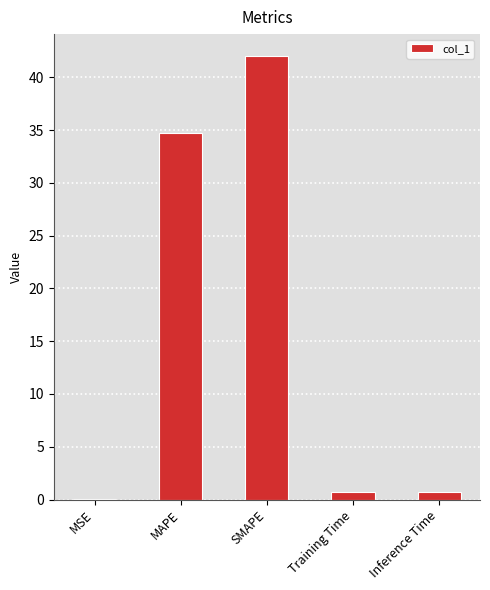

What is the average value?

15.6